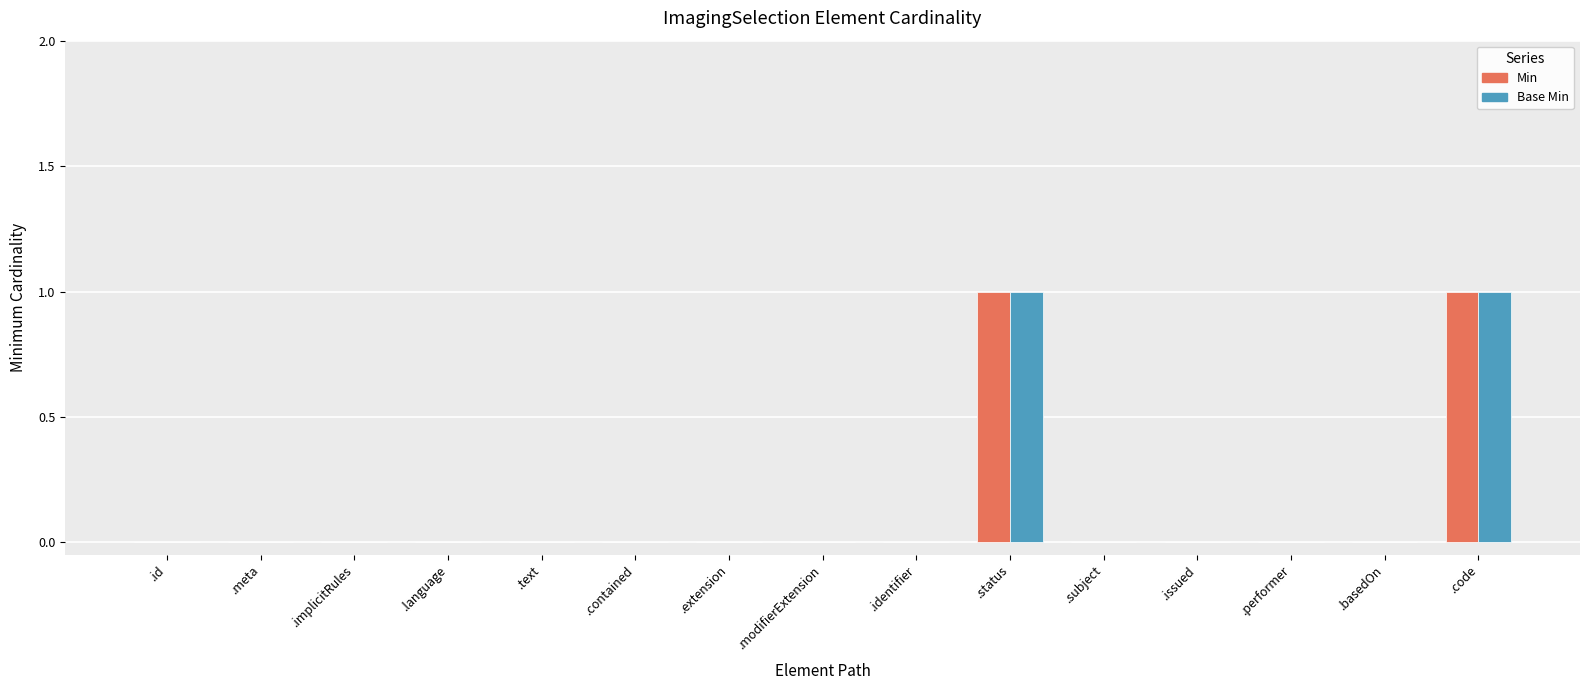

The value of Min at .identifier is 0. True or false?

True